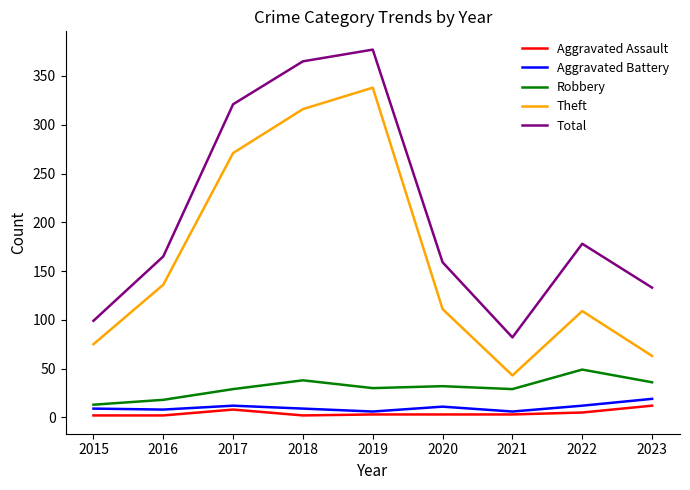

At which label does Total reach its peak?

2019